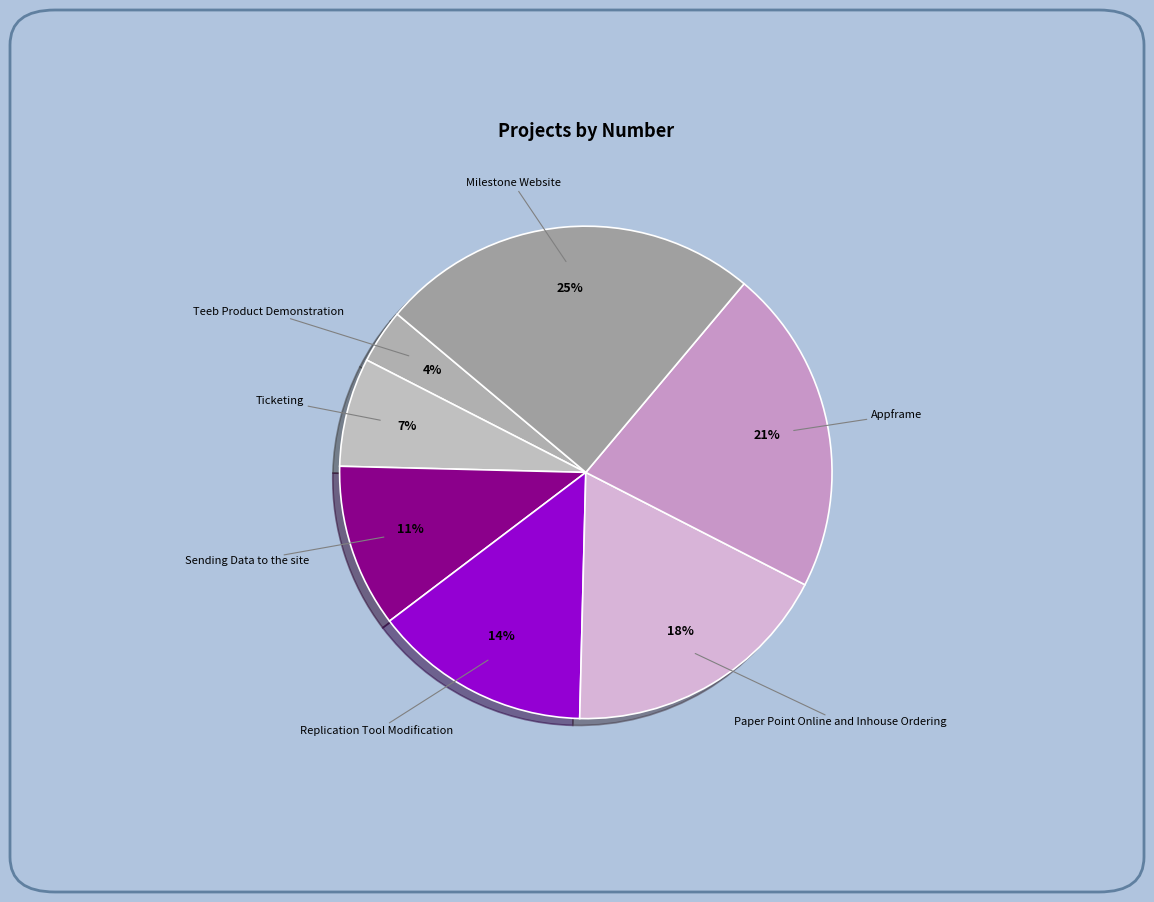

How many segments does this pie chart have?

7